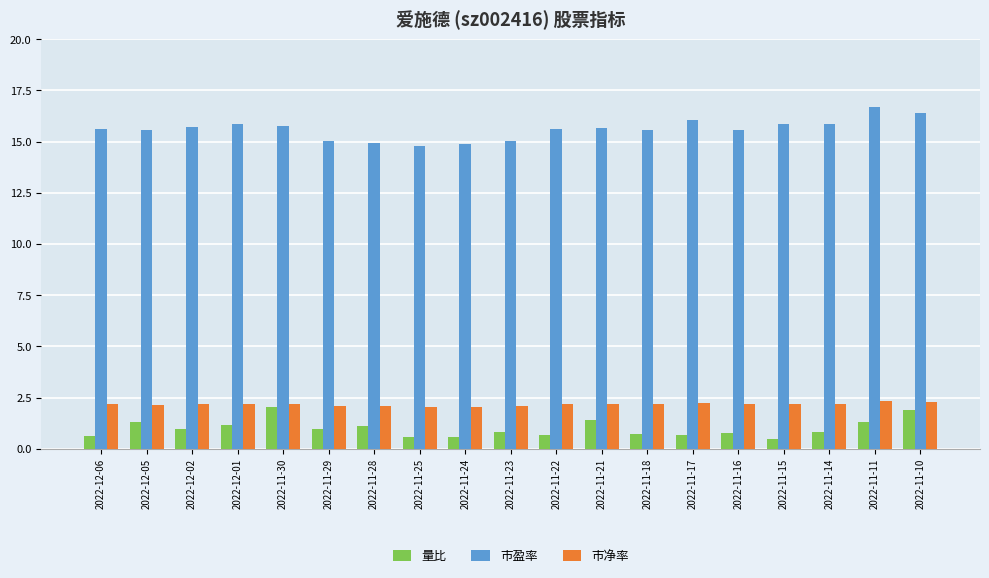

What is the total value across all series at 2022-11-22?

18.4